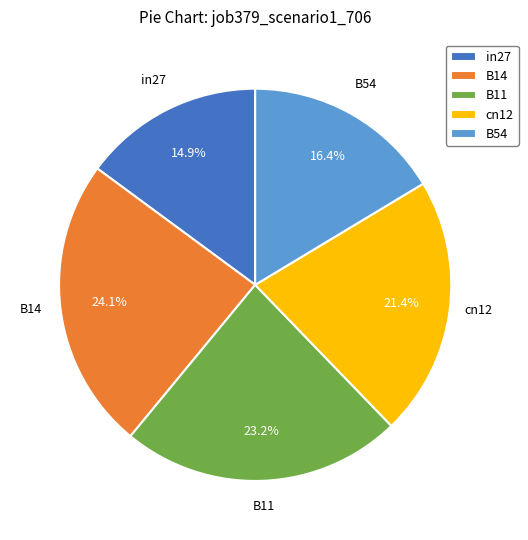

Count the number of slices in the pie.

5